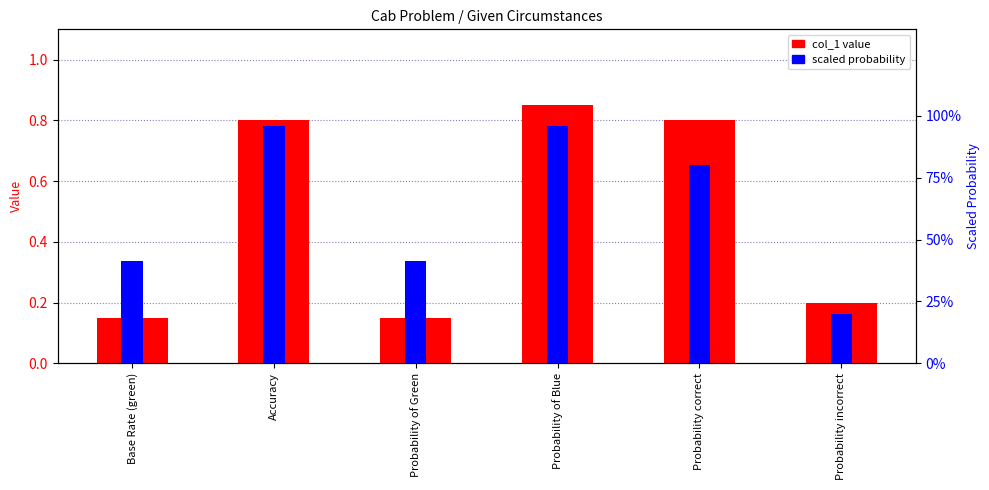

How many bars are there in total?

12